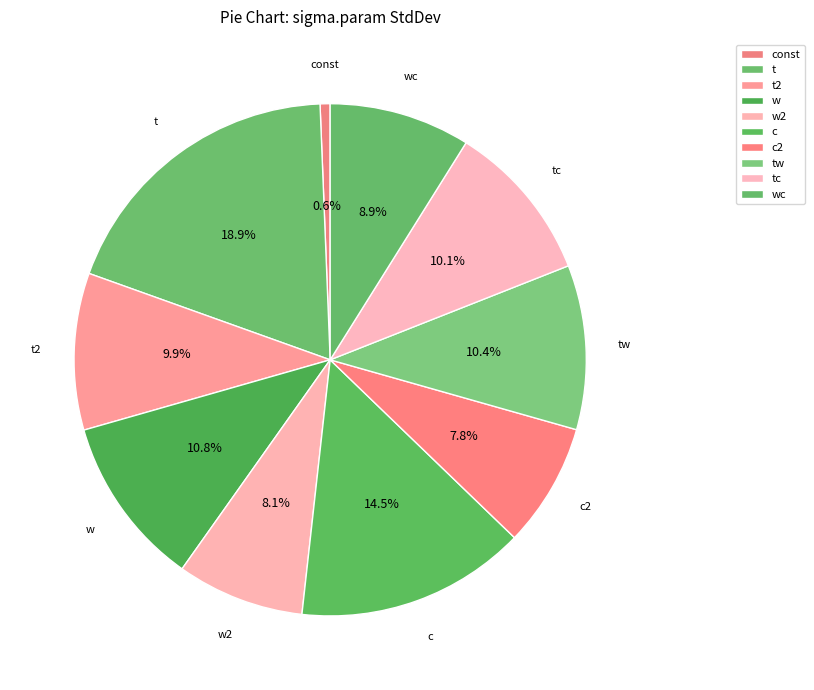

Count the number of slices in the pie.

10